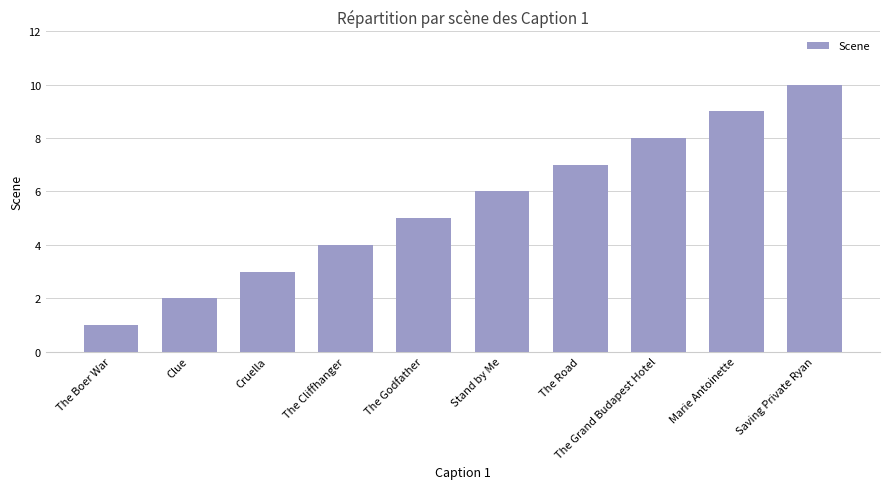

Count the number of data series in this chart.

1